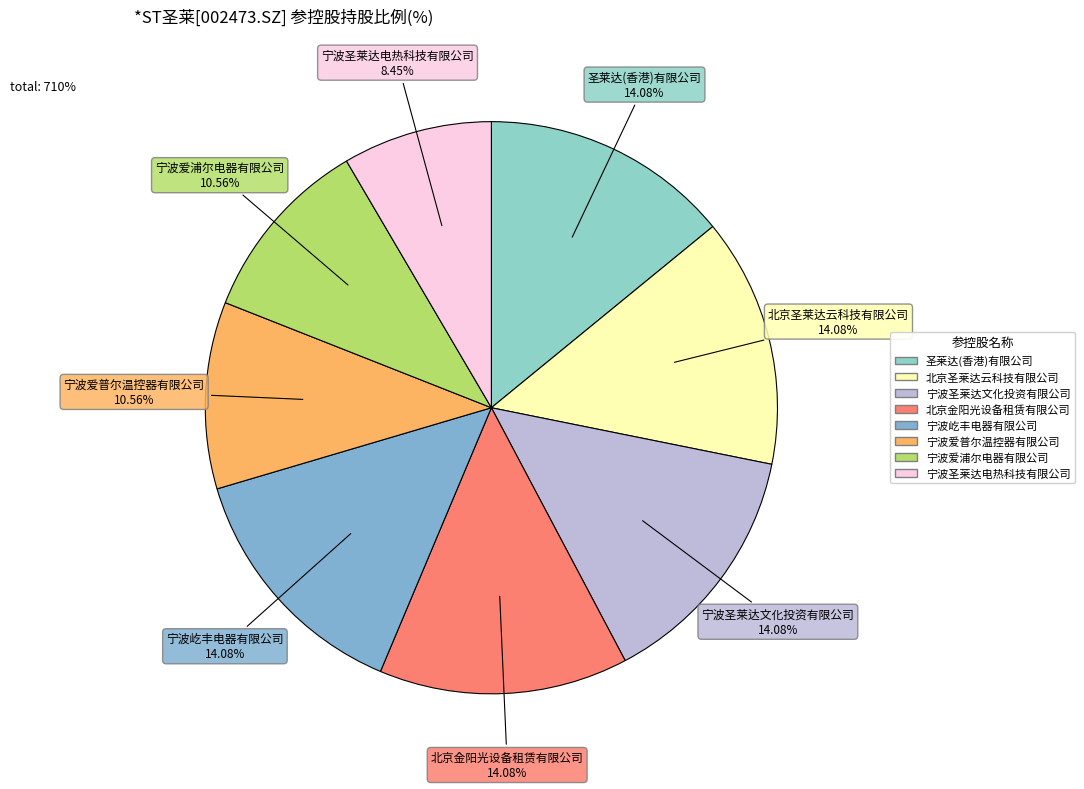

How many slices are in this pie chart?

8